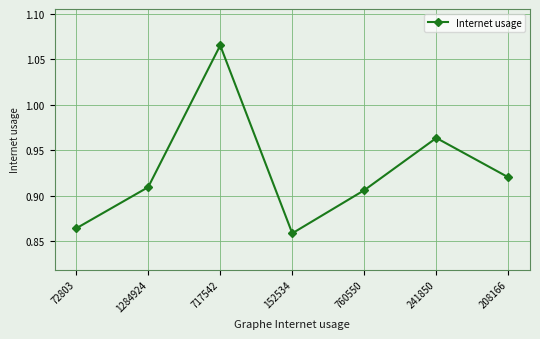

At which category does the chart reach its peak across all series?

717542